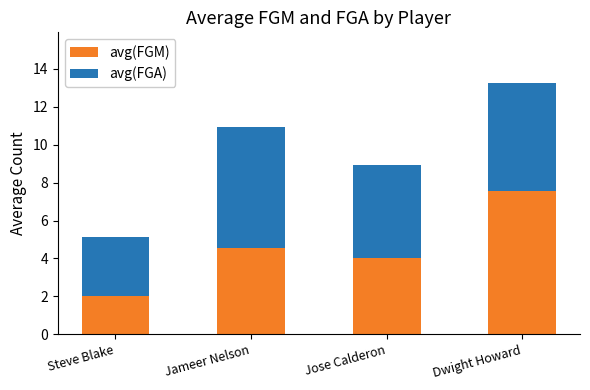

What is the total value across all series at Steve Blake?

5.1